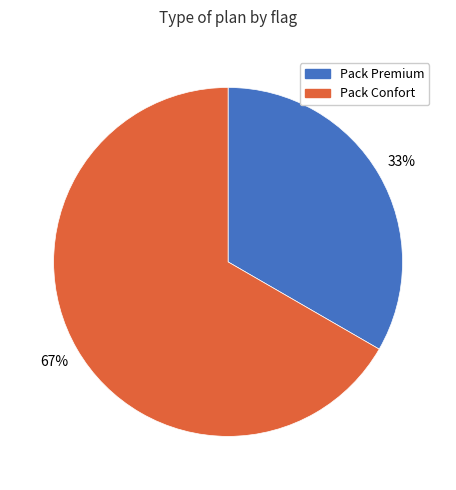

The Pack Premium slice represents 33% of the pie. True or false?

True